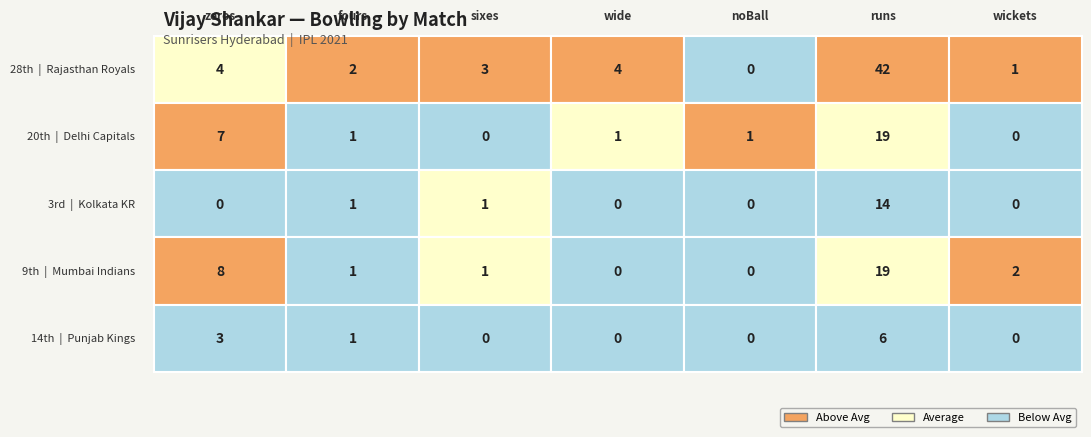

Count the number of categories in the chart.

7